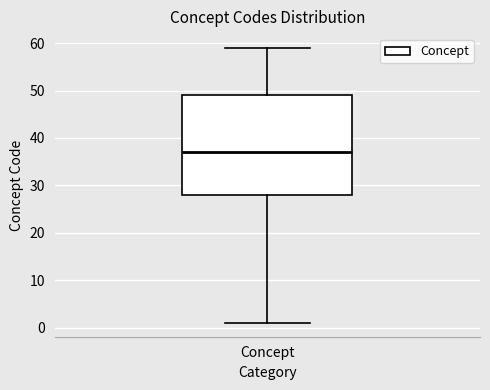

Where is the upper edge of the box for Concept on the y-axis? The values are not printed on the chart, so give them approximately, as read against the axis.

49